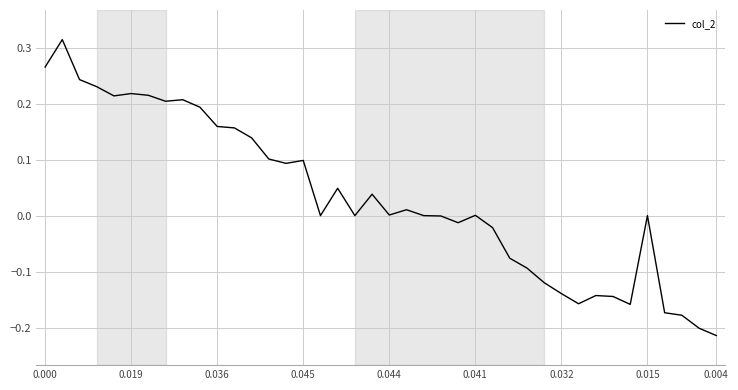

What is the difference between the maximum and minimum values?

0.5